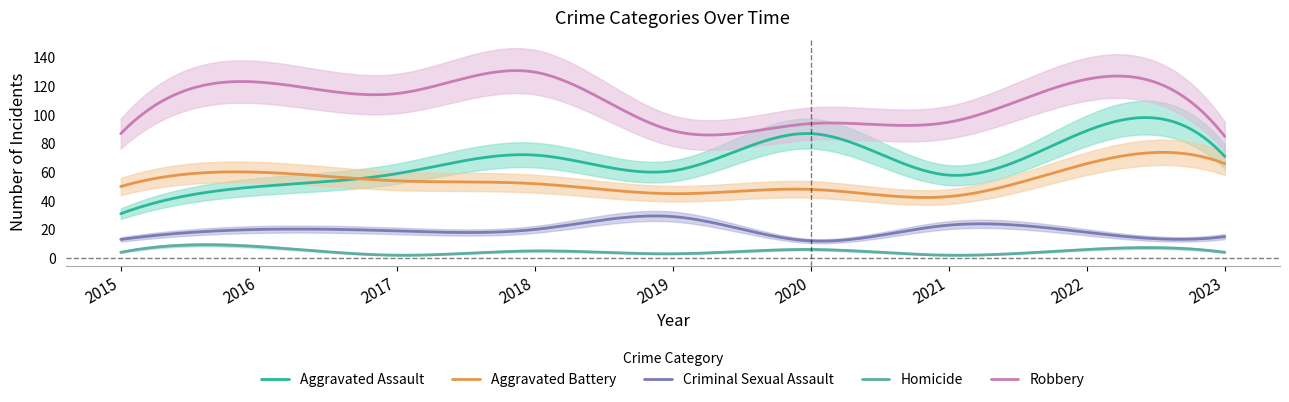

What value does the Robbery series have at 2017, to the nearest 5?

115